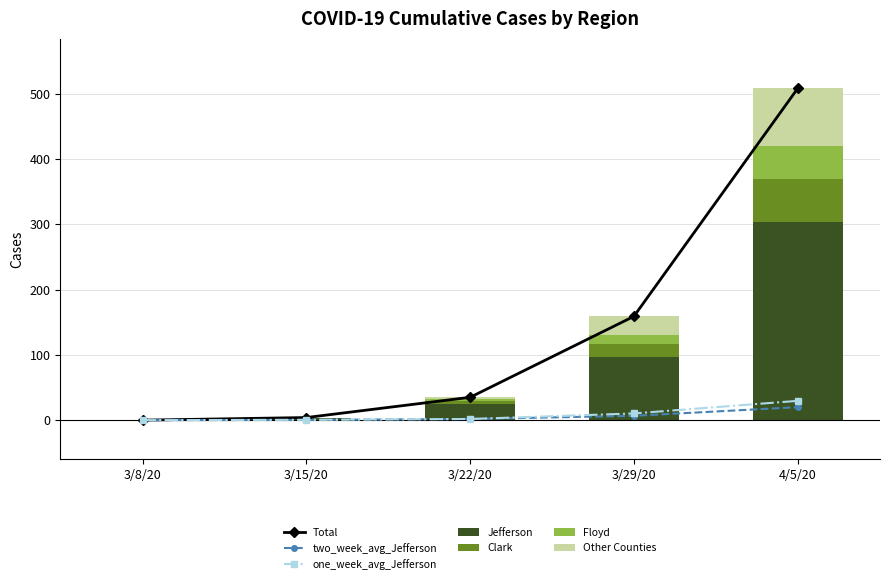

How many data points in Jefferson are less than 25?

2